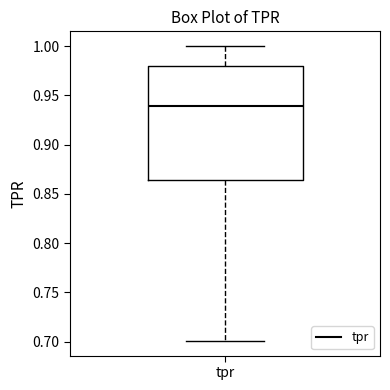

Read this box plot against the y-axis: the position of the median line, the range covered by the box, and the ends of both whiskers. The values are not printed on the chart, so give them approximately, as read against the axis.

median 0.940, box 0.865 to 0.980, whiskers 0.700 to 1.000